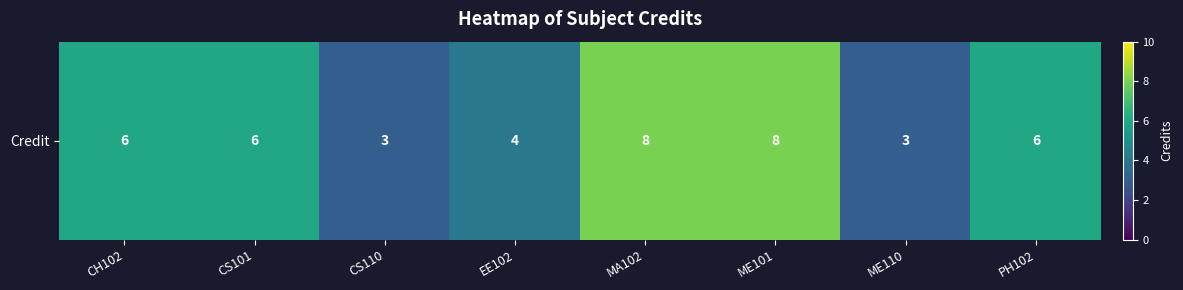

How many data points does each series have?

8